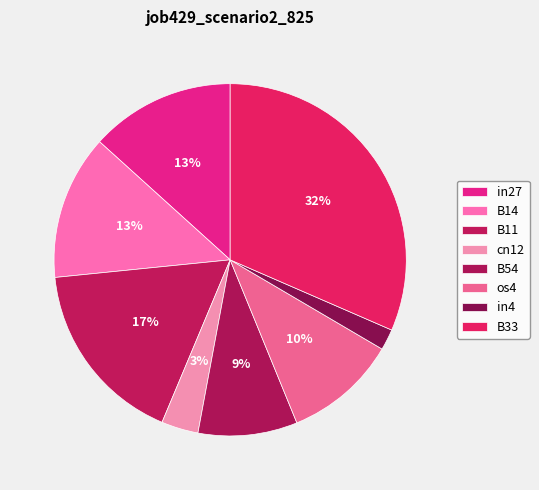

Count the number of slices in the pie.

8